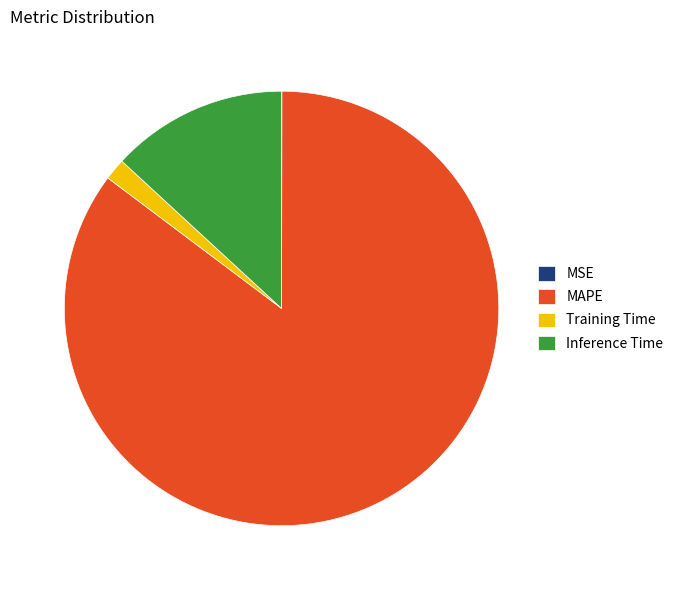

Which slice is the largest?

MAPE